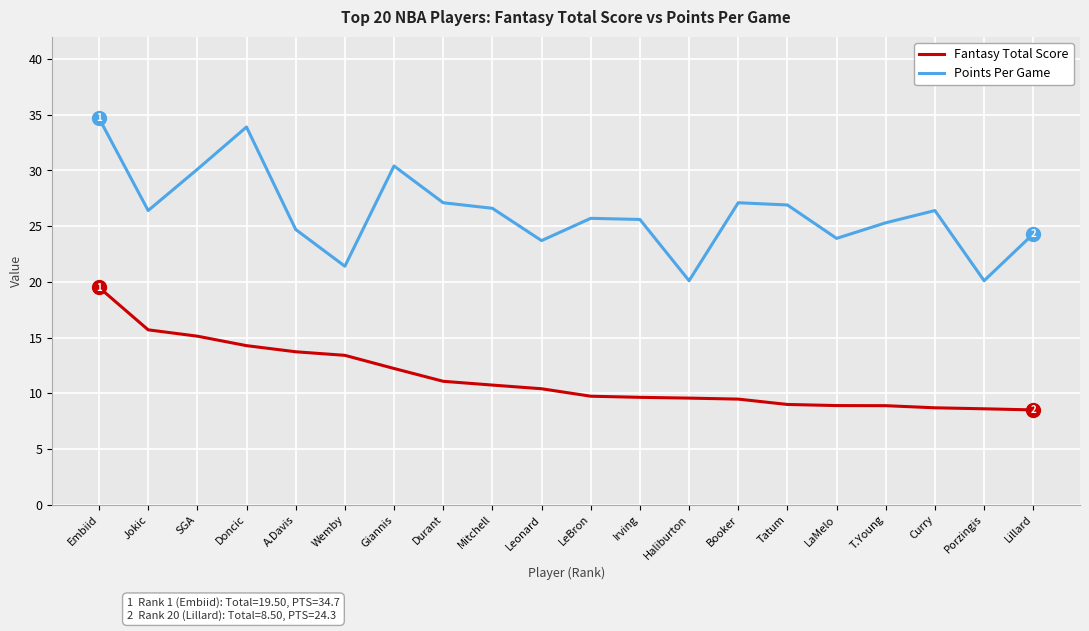

Does the chart have visible grid lines?

Yes